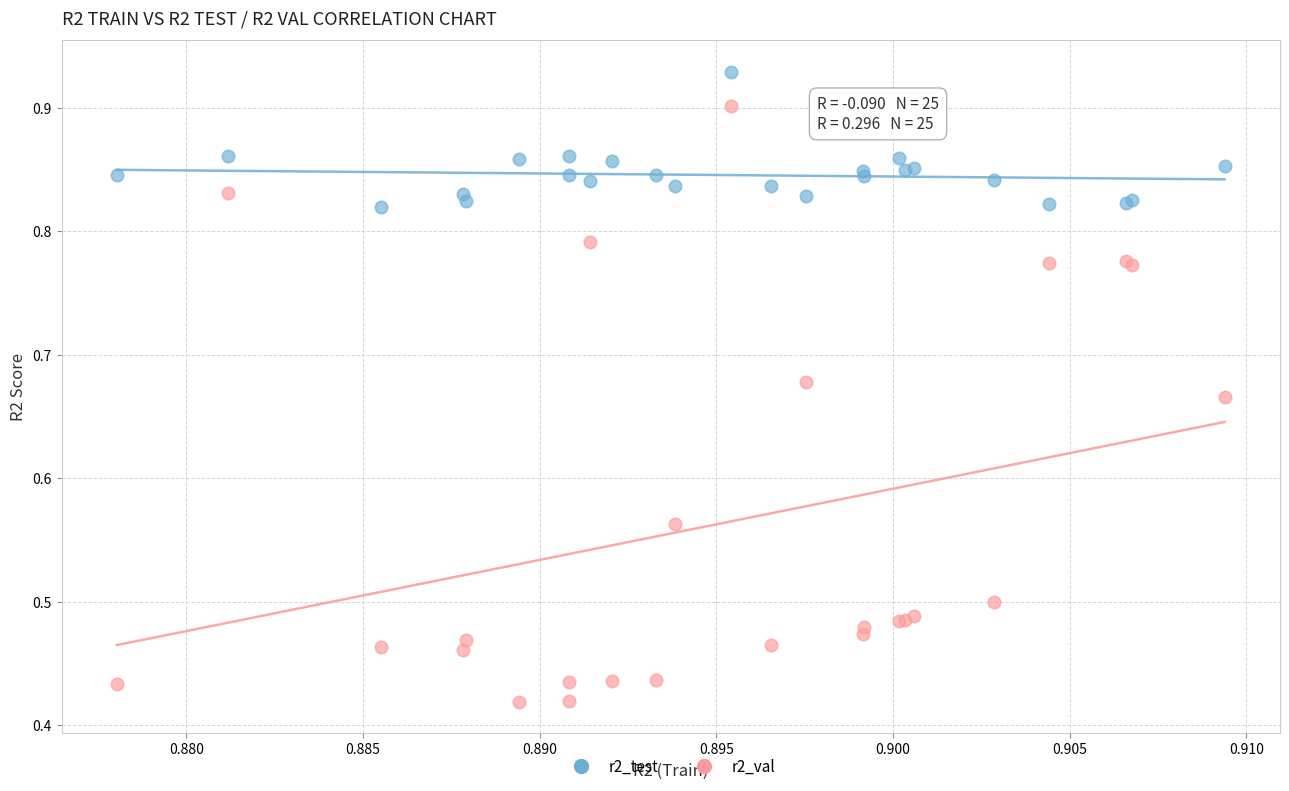

Which series contains the lowest Y value?

r2_val